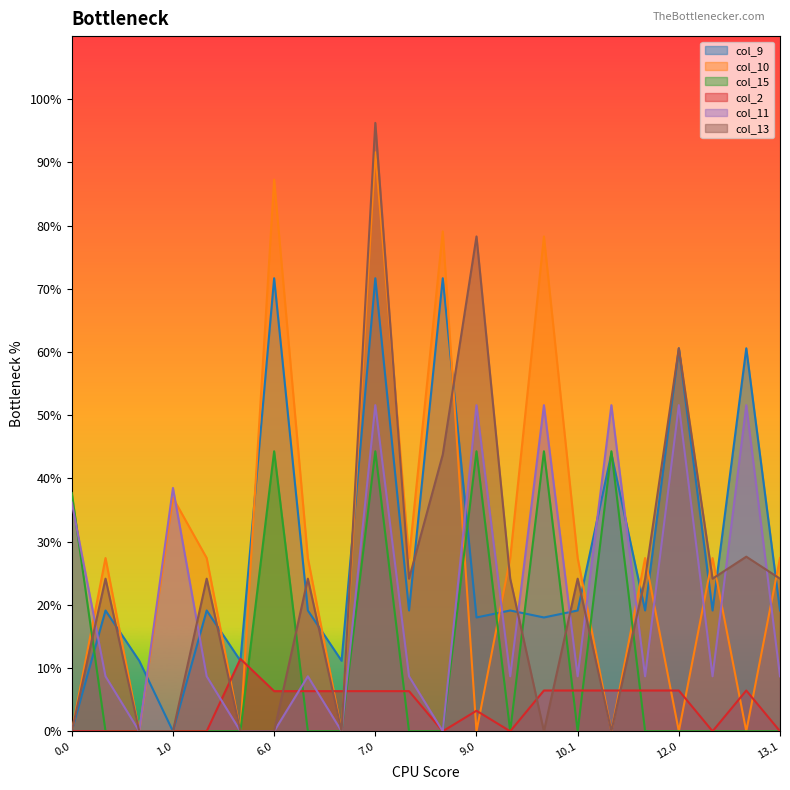

How many data points does each series have?

22